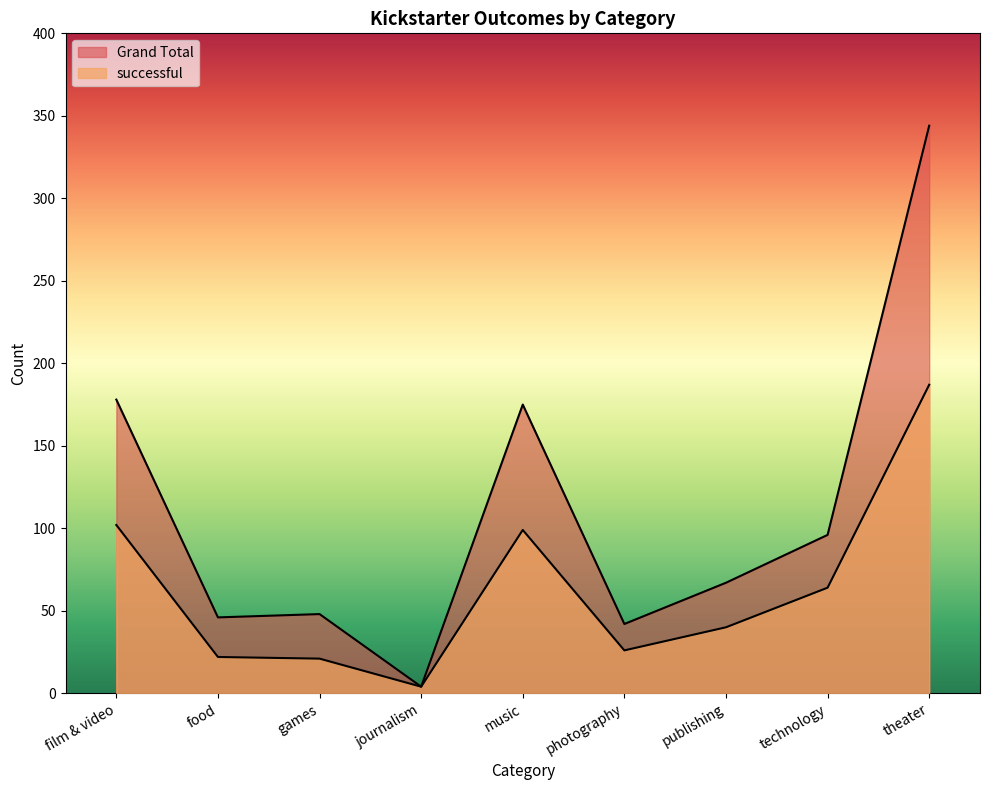

What is the label of the 1st point from the right?

theater